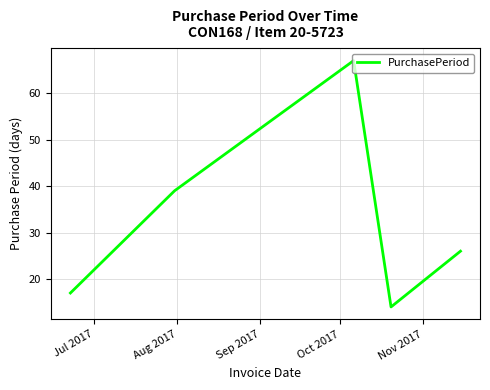

How many interior local peaks (higher than both neighbors) does the data have?

1